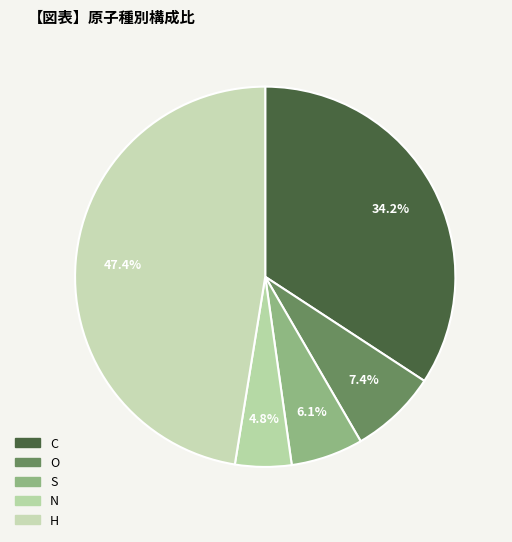

Which category has the smallest portion of the pie?

N